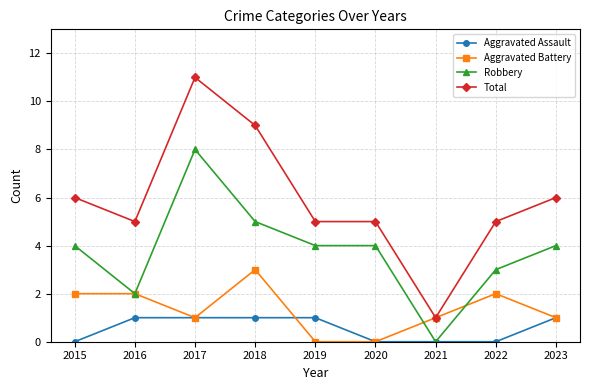

Which series has the widest spread of values?

Total